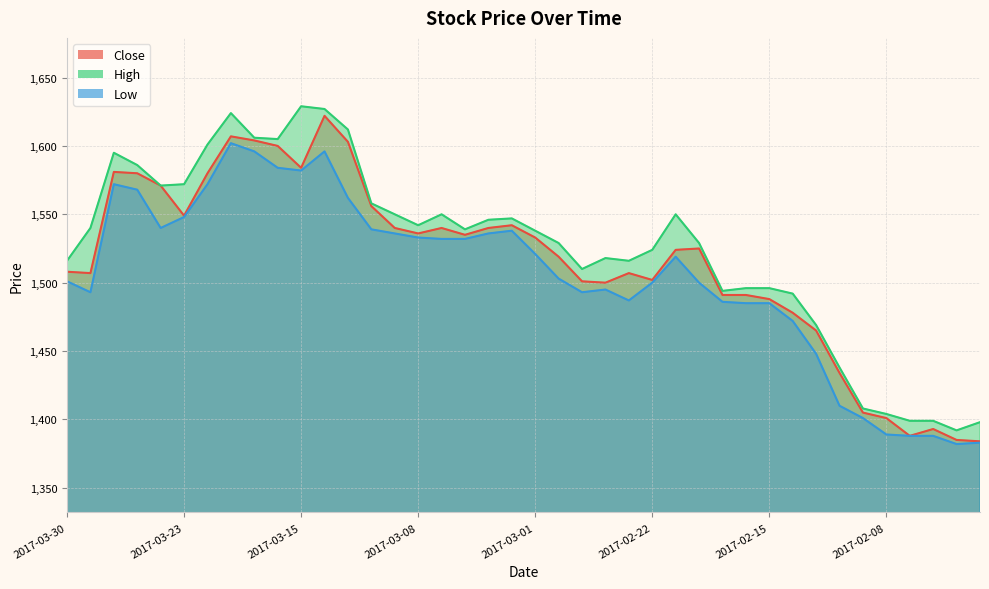

The value of Close at 2017-02-06 is 1393. True or false?

True